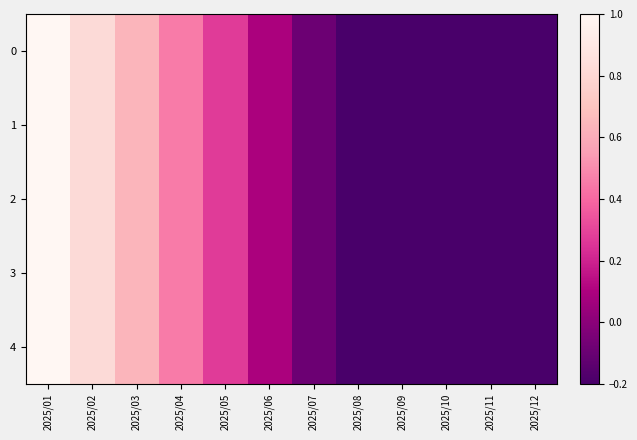

Which has a higher value, 2025/03 or 2025/11?

2025/03